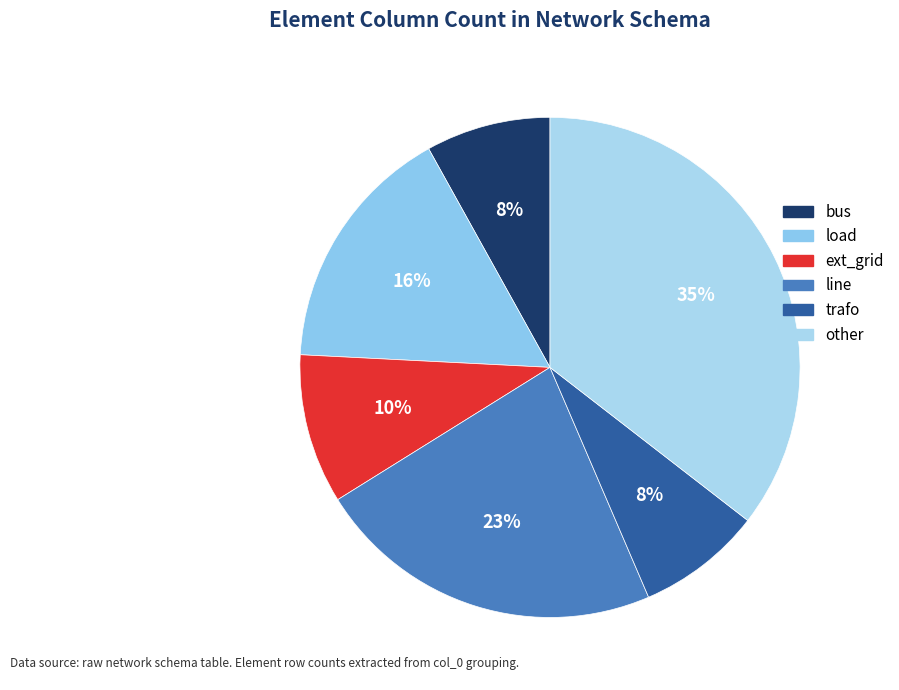

Count the number of slices in the pie.

6